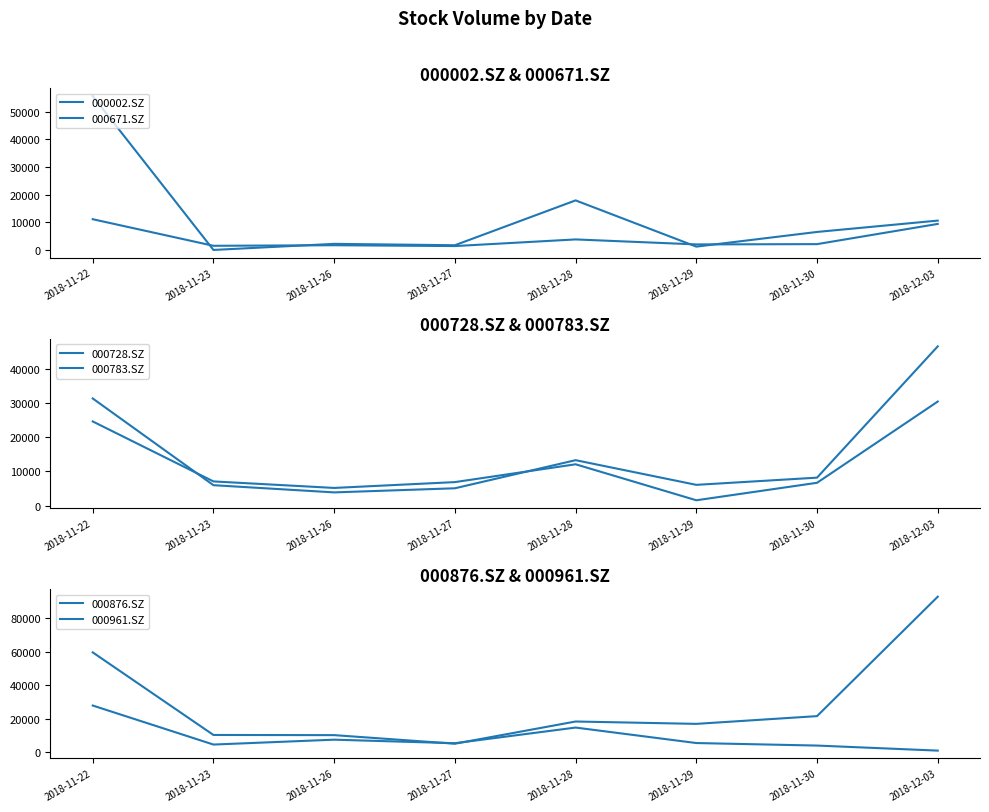

True or false: 000876.SZ and 000671.SZ intersect in this chart.

False